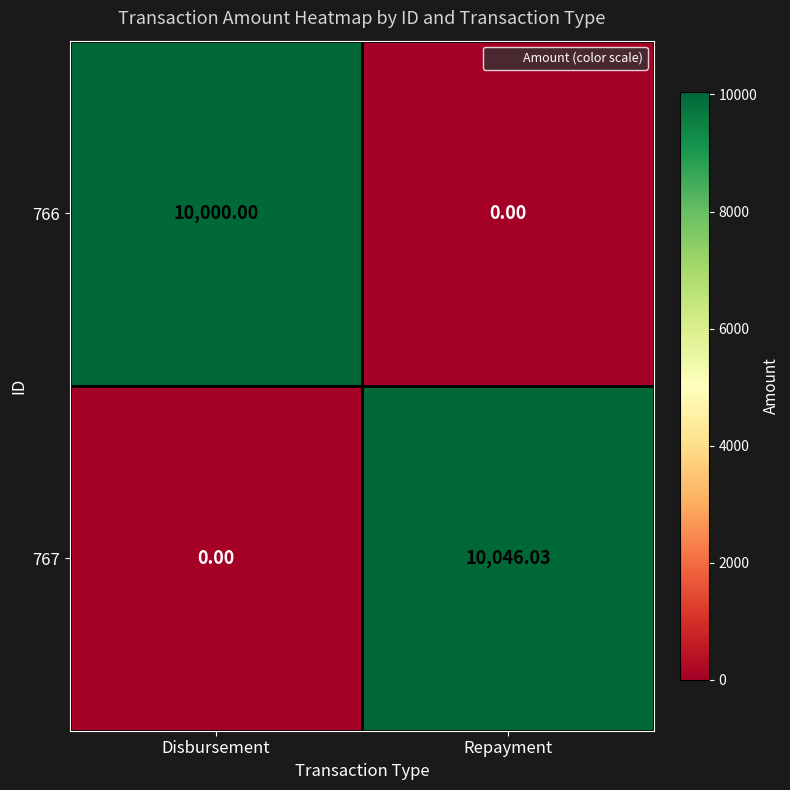

At which label does 767 first exceed 10046?

Repayment